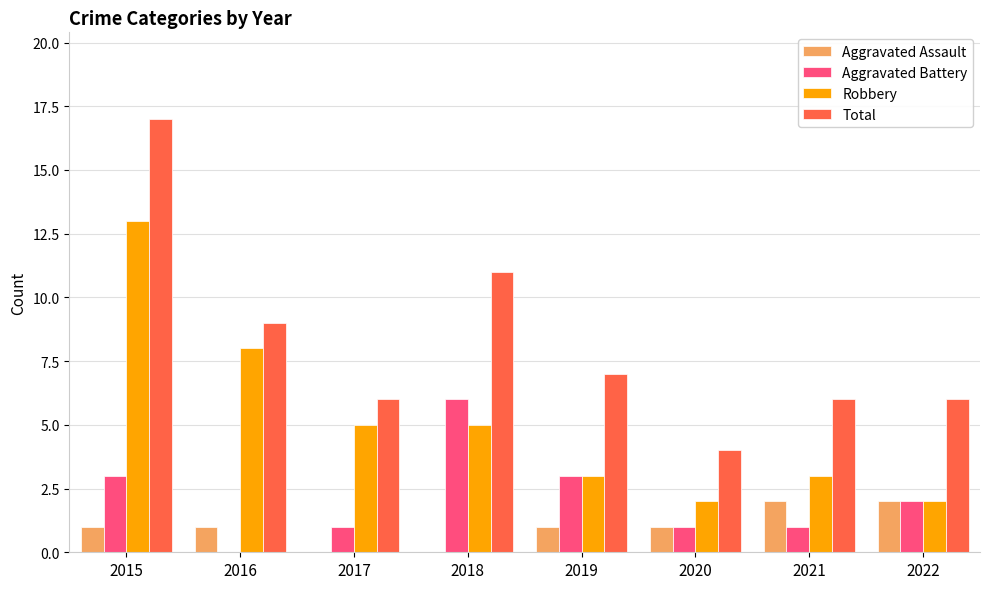

What is the sum of all Aggravated Assault values?

8